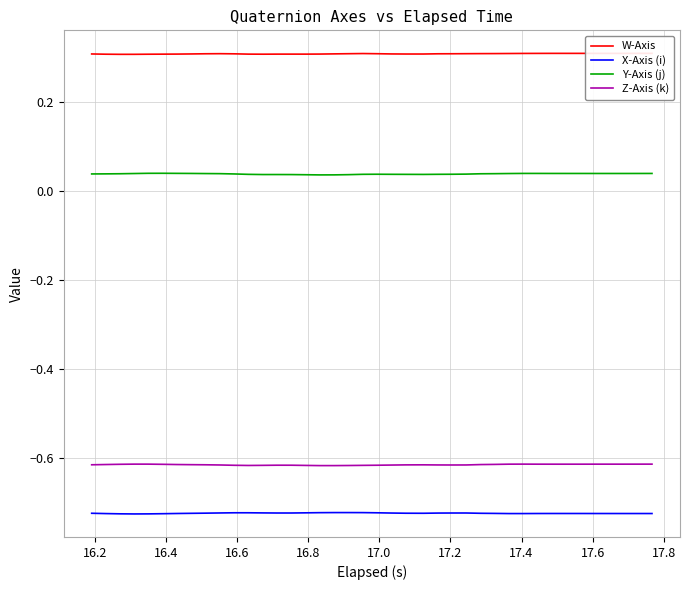

True or false: Z-Axis (k) and Y-Axis (j) intersect in this chart.

False